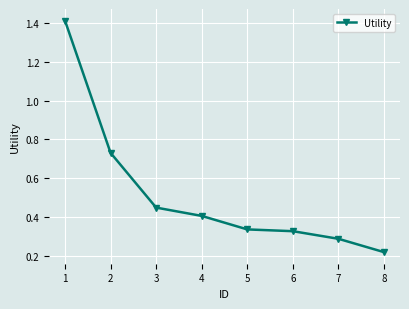

At which category does the chart reach its minimum across all series?

8